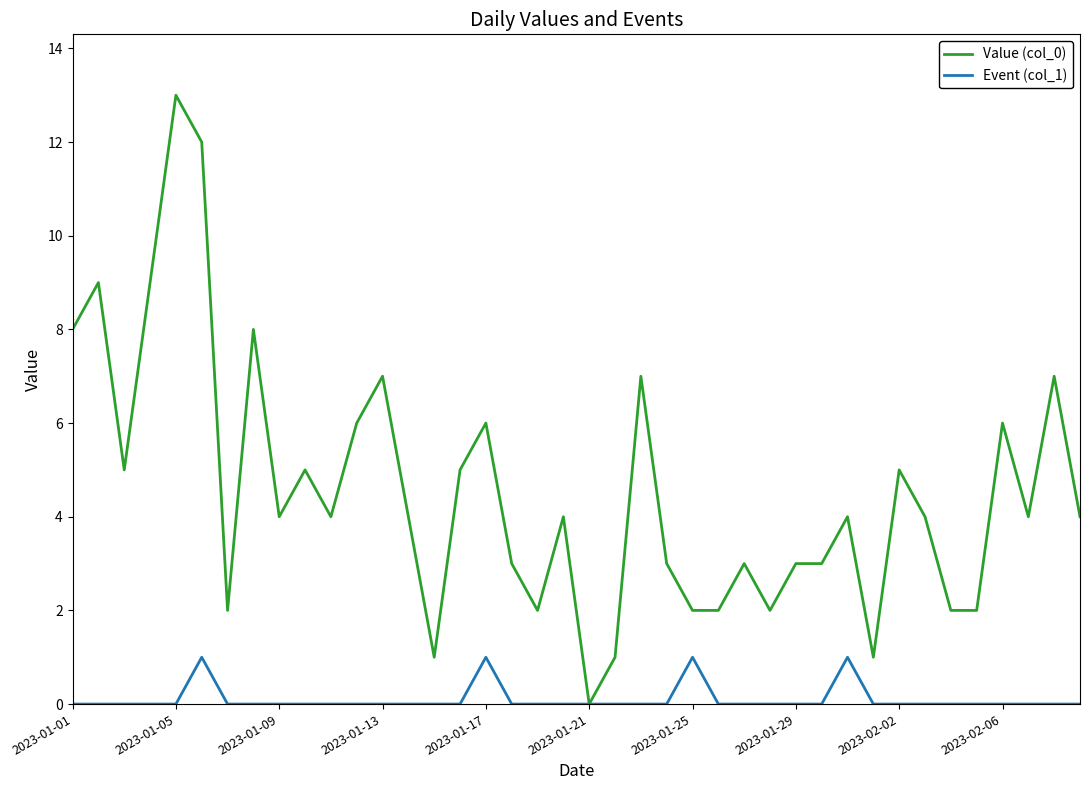

Which series has the largest range (max minus min)?

Value (col_0)